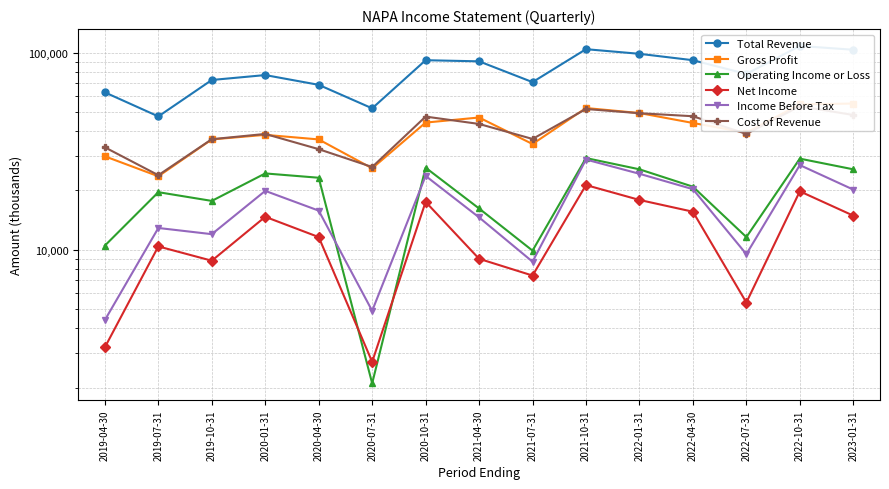

At 2020-07-31, list the series in order from largest to smallest.

Total Revenue, Cost of Revenue, Gross Profit, Income Before Tax, Net Income, Operating Income or Loss